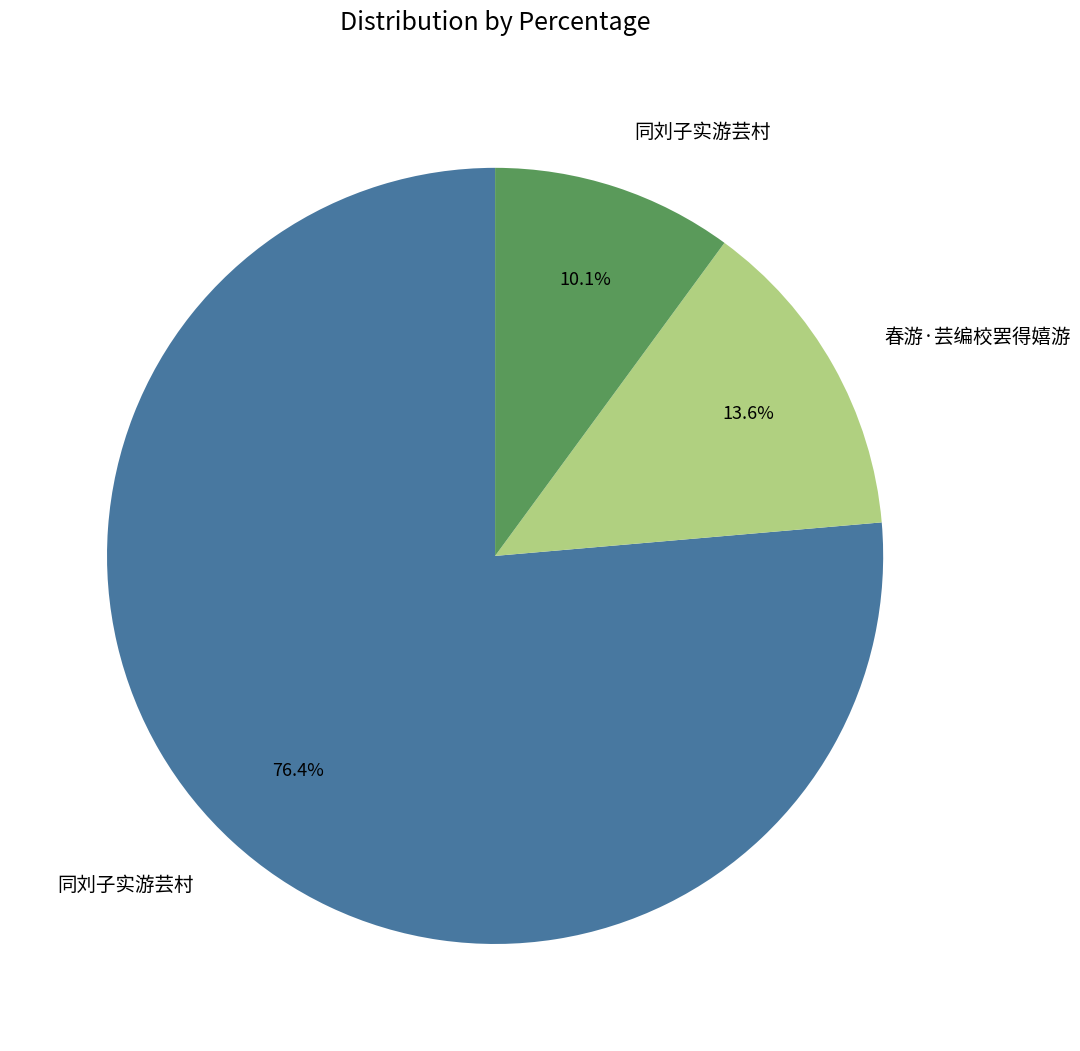

Does any single category account for the majority?

Yes